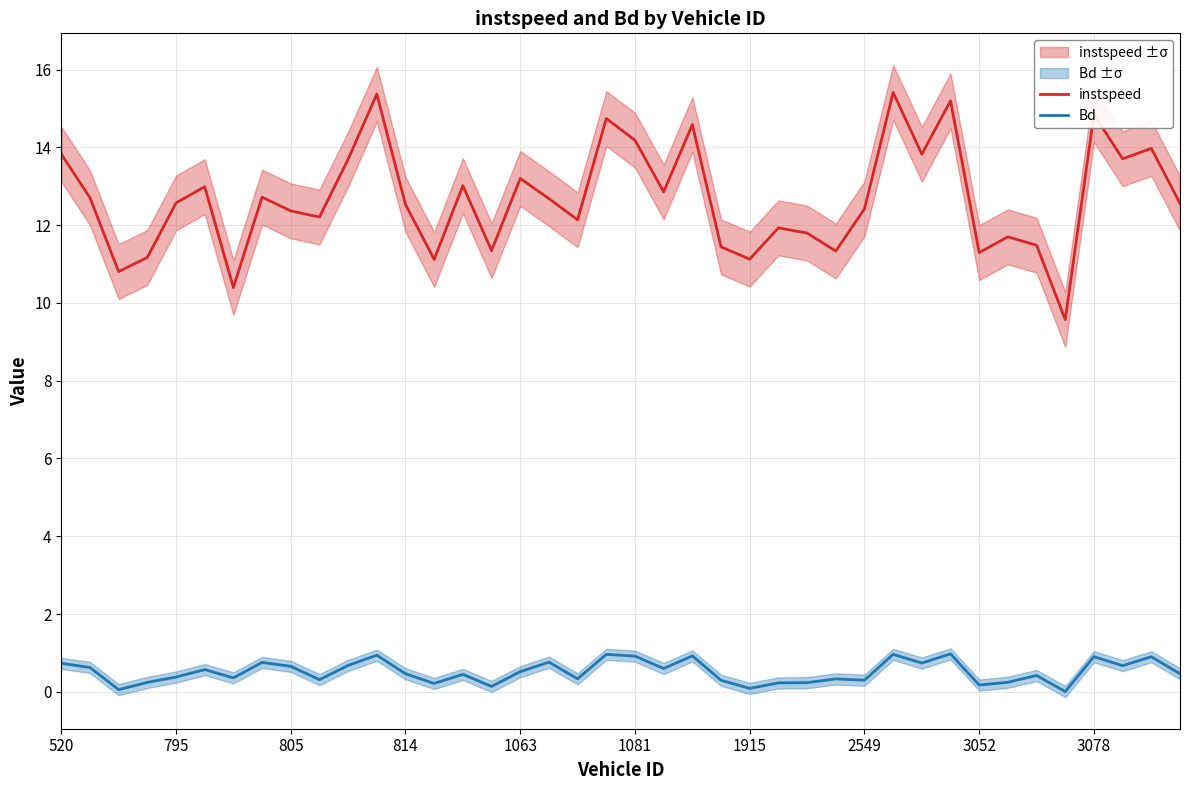

What value does the Bd series have at 520?

0.7